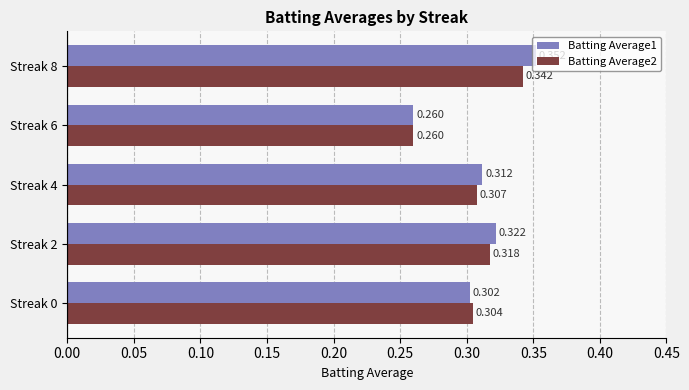

How many series are shown in this chart?

2